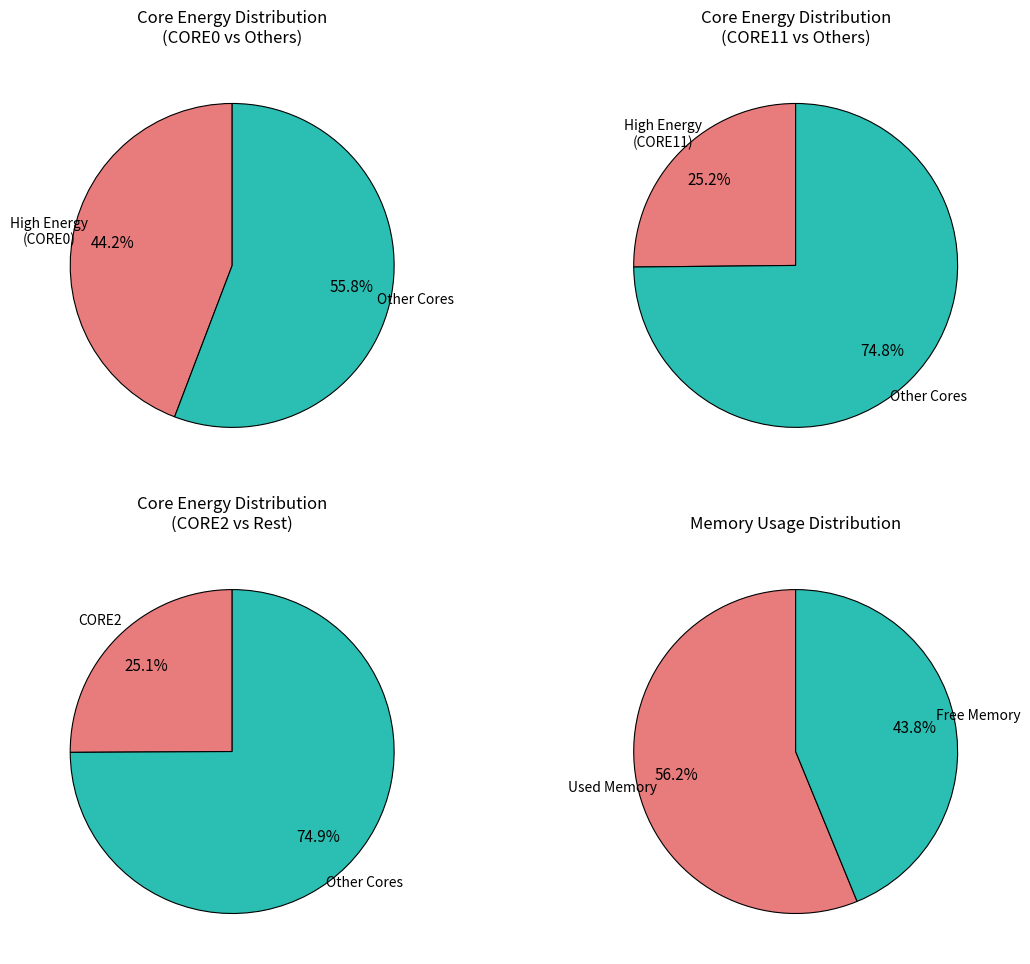

Does CORE0 account for over 50% of the chart?

No